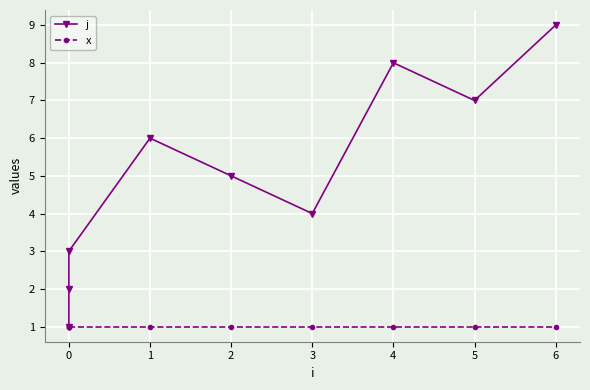

Which series changed the most between −1 and 1?

j